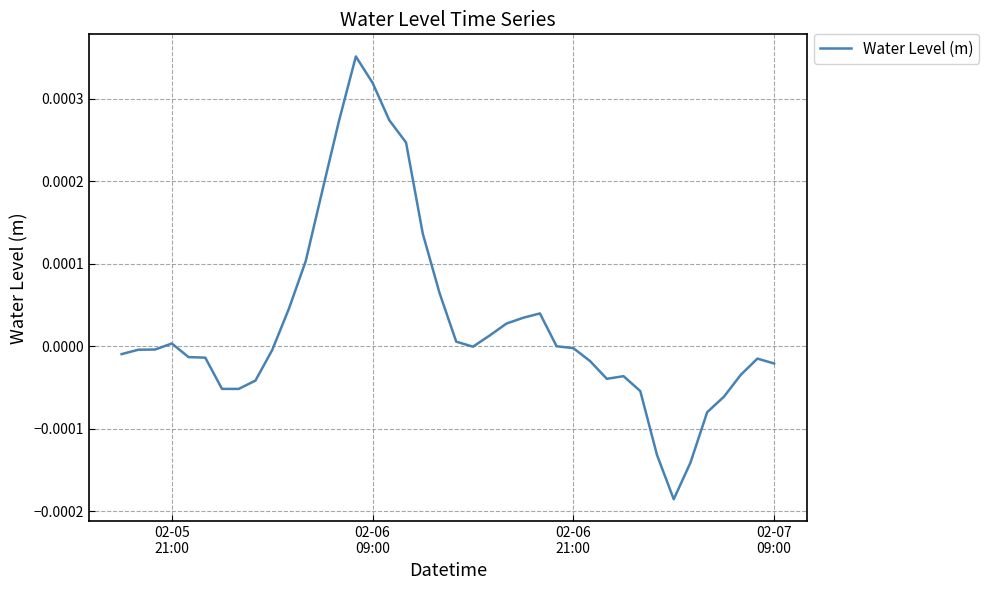

True or false: there are more than 2 points higher than both neighbors.

True